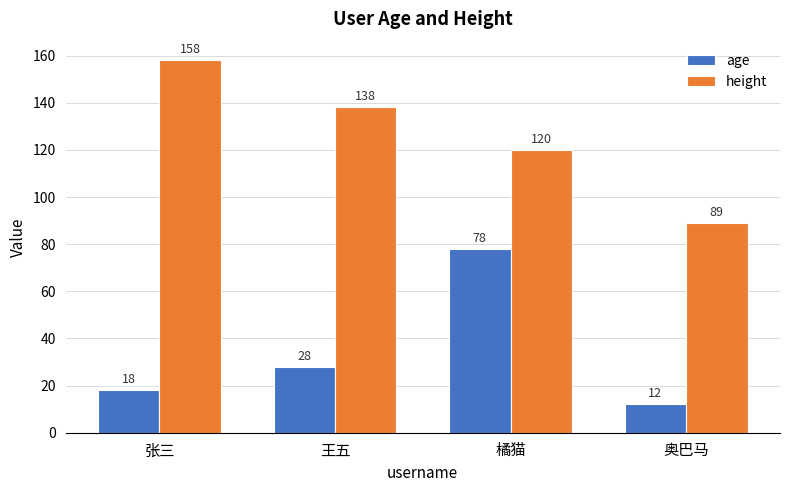

List the series in order of their overall mean, highest first.

height, age